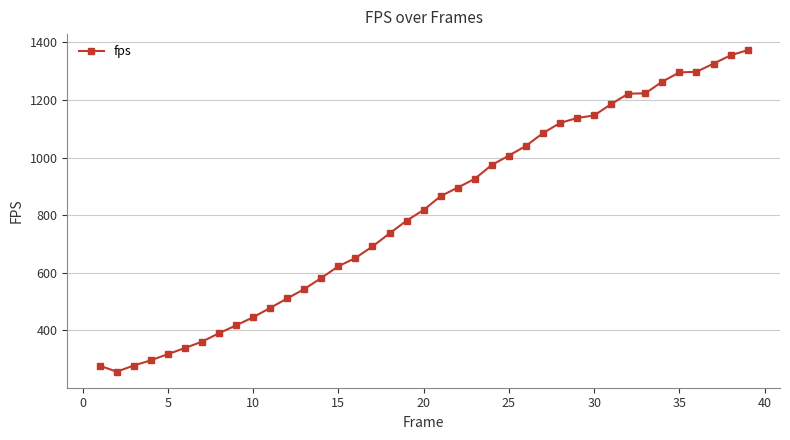

Count the number of categories in the chart.

39